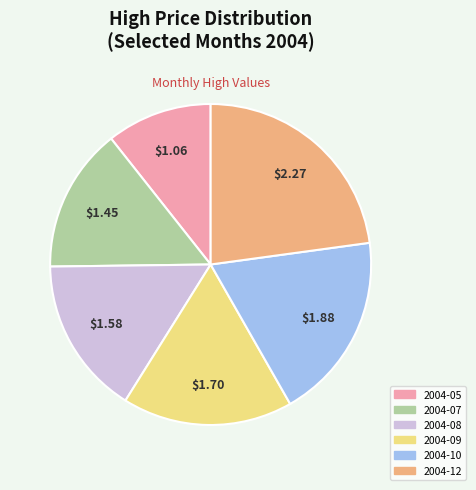

How many segments does this pie chart have?

6